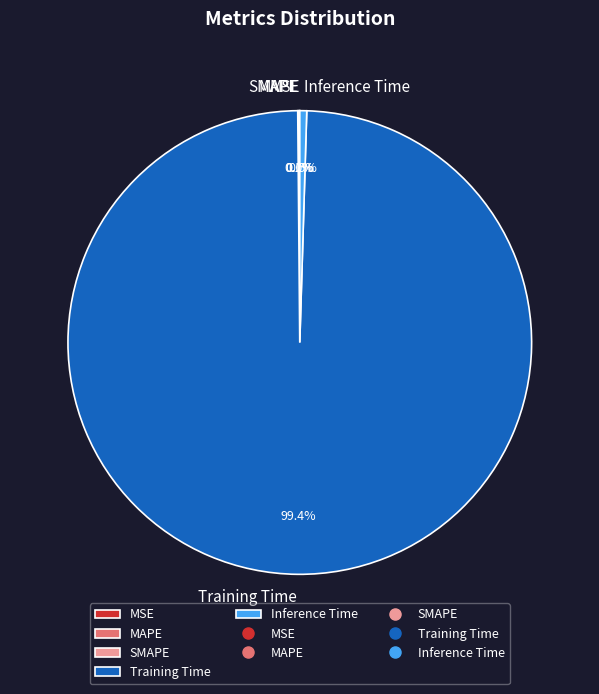

What percentage is NOT represented by Inference Time?

99.5%